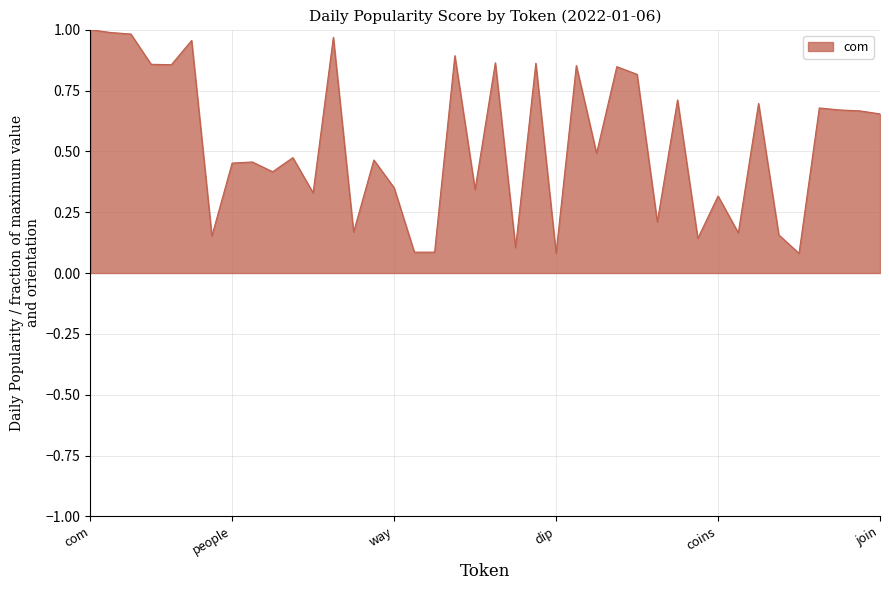

How many interior local peaks (higher than both neighbors) does the data have?

14